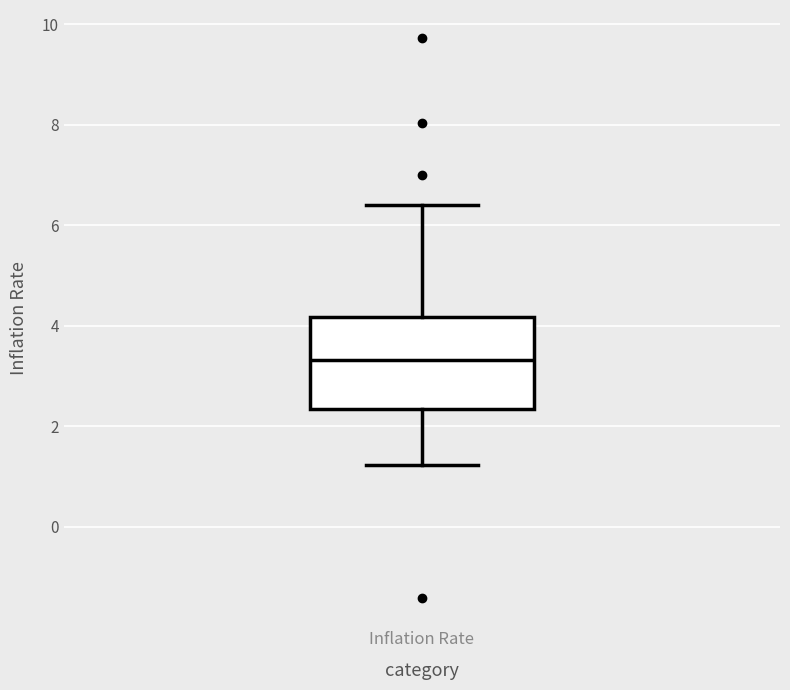

Where is the lower edge of the box for Inflation Rate on the y-axis? The values are not printed on the chart, so give them approximately, as read against the axis.

2.4